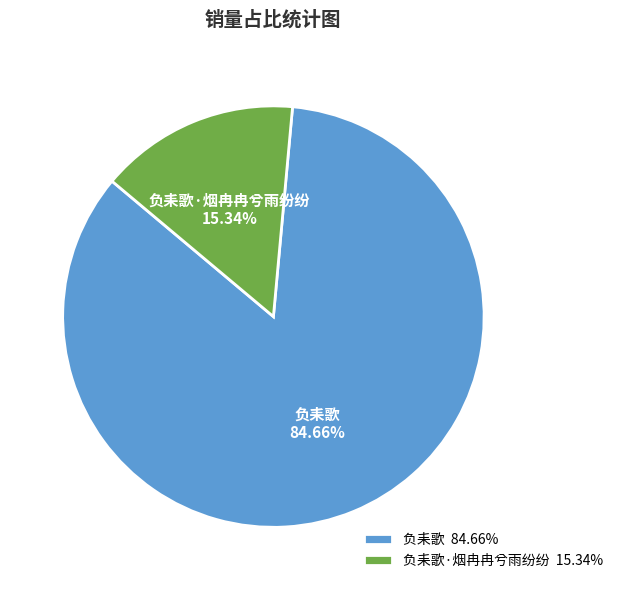

Count the number of slices in the pie.

2